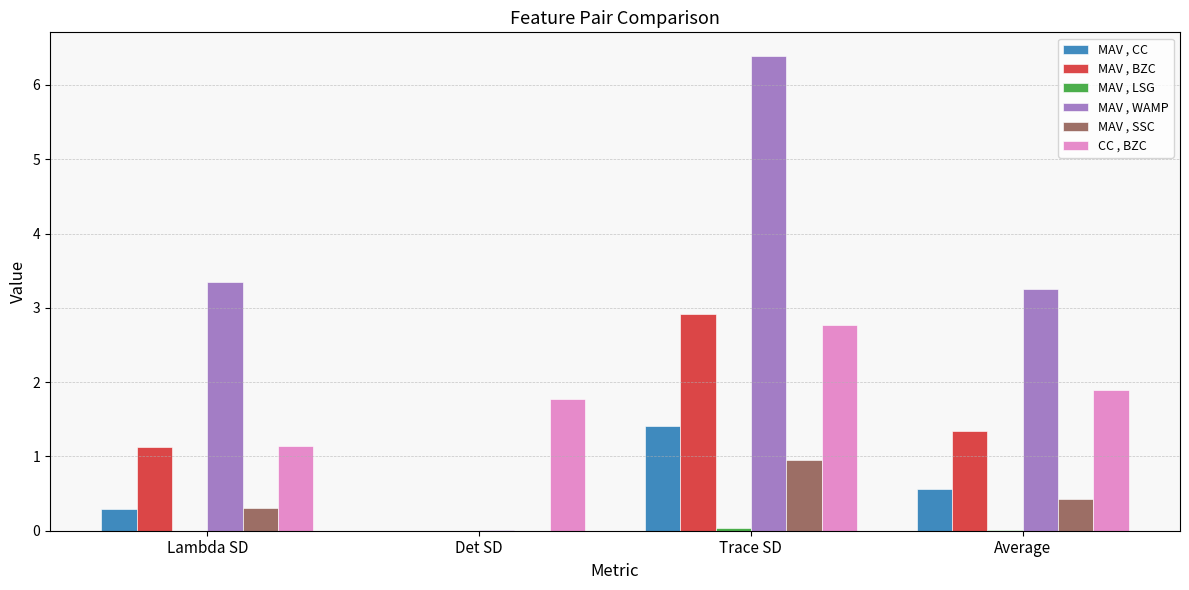

The value of CC , BZC at Det SD is 3.0. True or false?

False